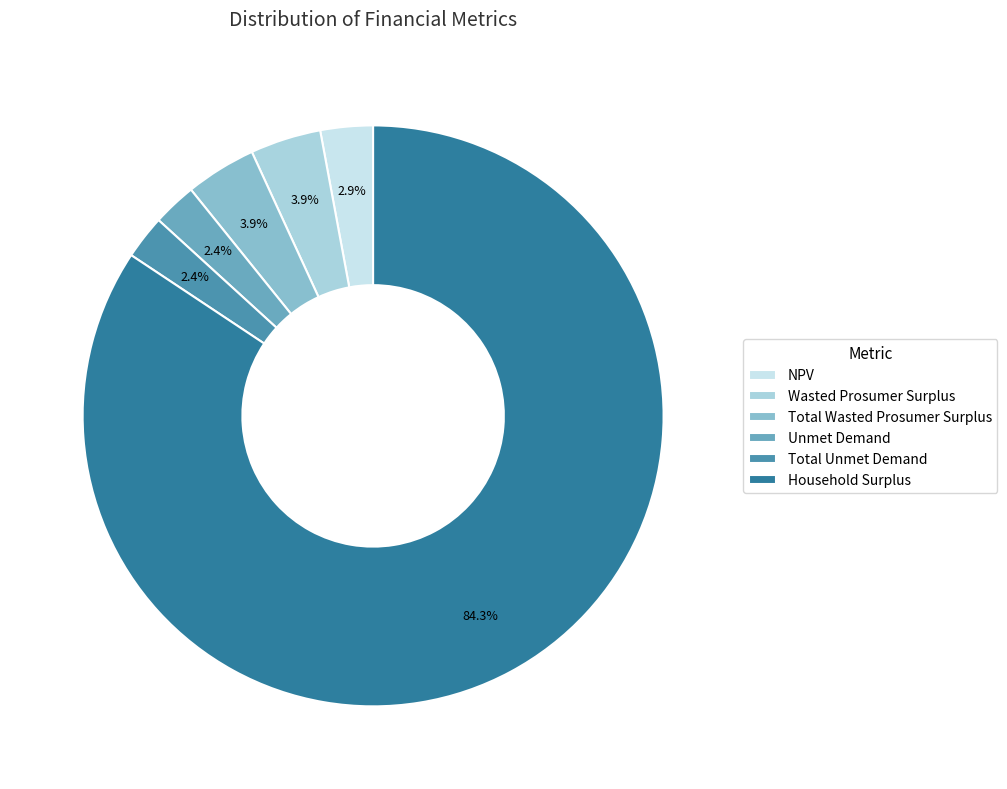

Count the number of slices in the pie.

6